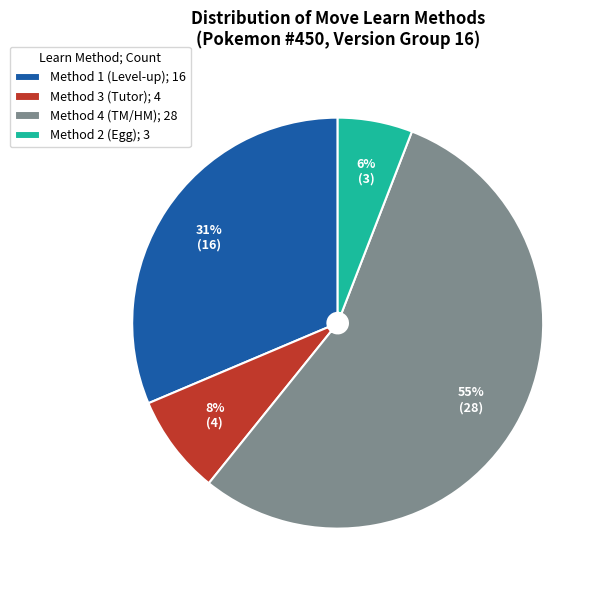

Does any single category account for the majority?

Yes